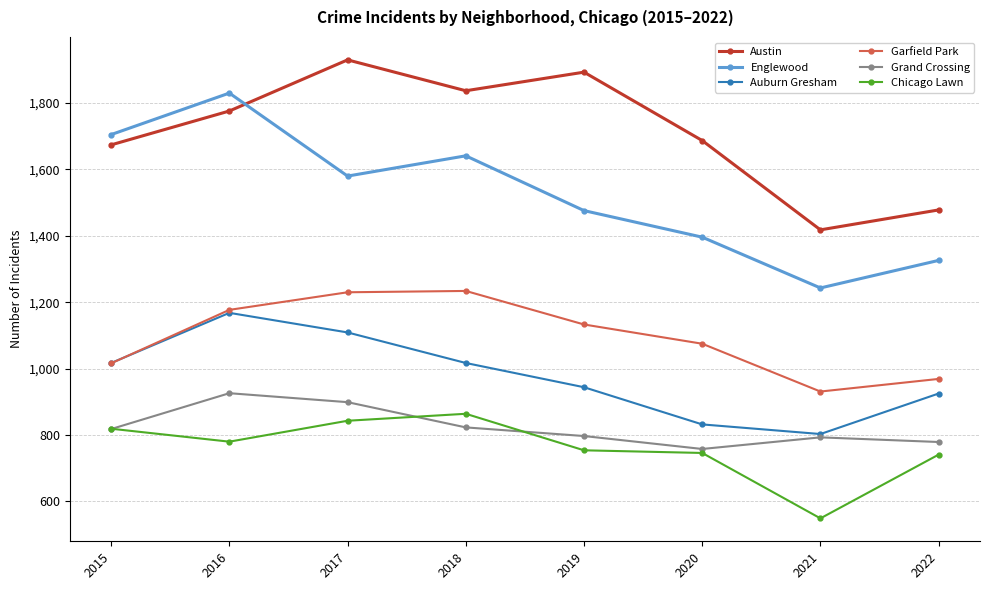

What is the approximate value of Auburn Gresham at 2021?

803